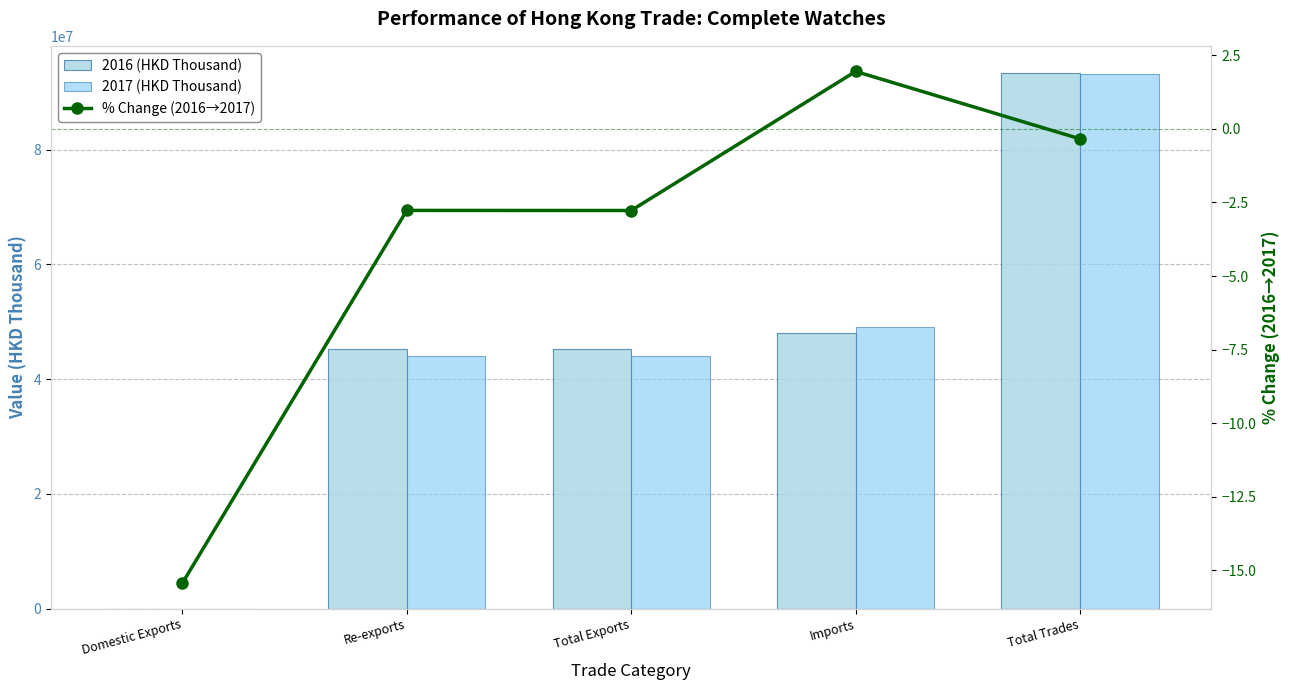

What is the minimum value shown in the chart?

-15.4